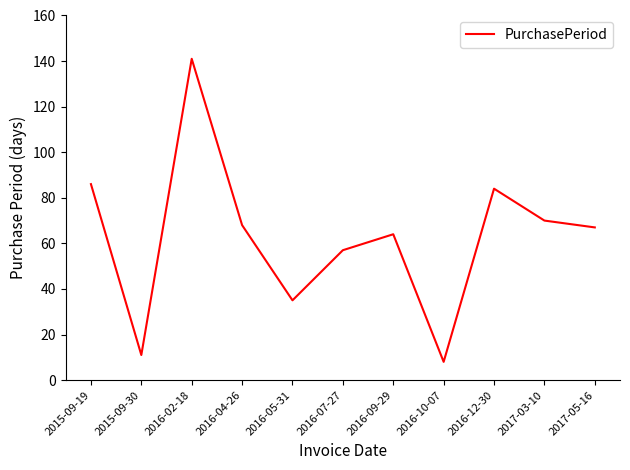

What is the average value?

63